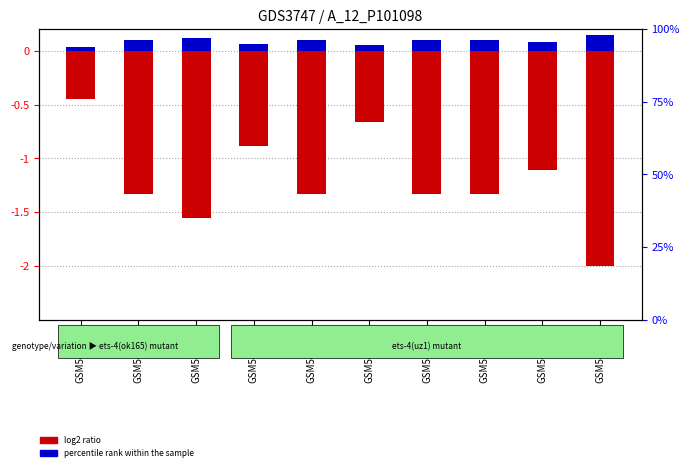

At GSM543592, list the series in order from smallest to largest.

log2 ratio, percentile rank within the sample